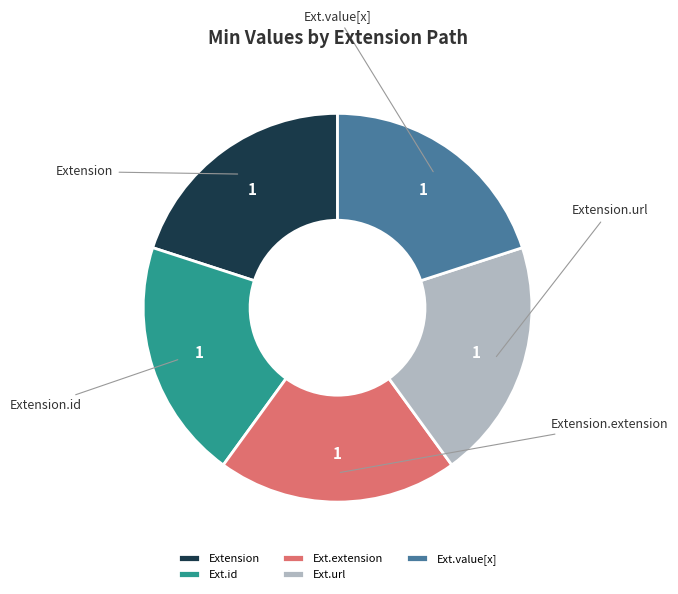

Approximately how many times larger is the value at Extension compared to Ext.id?

1.0